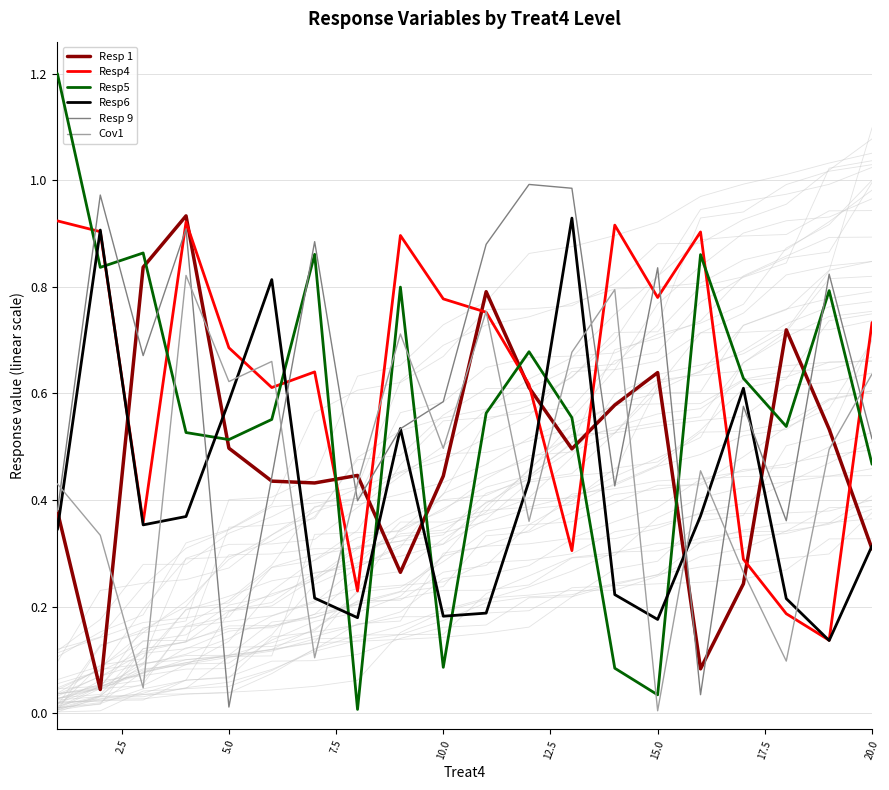

Does the chart have visible grid lines?

Yes